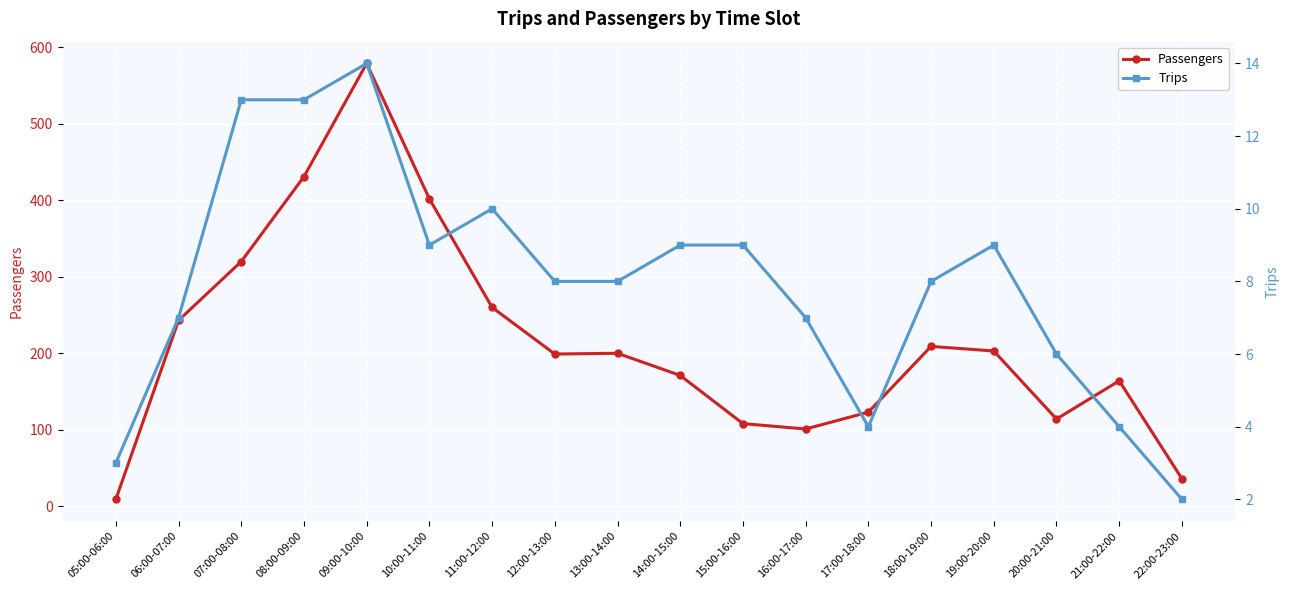

Read the Trips value at 06:00-07:00, to the nearest 5.

5